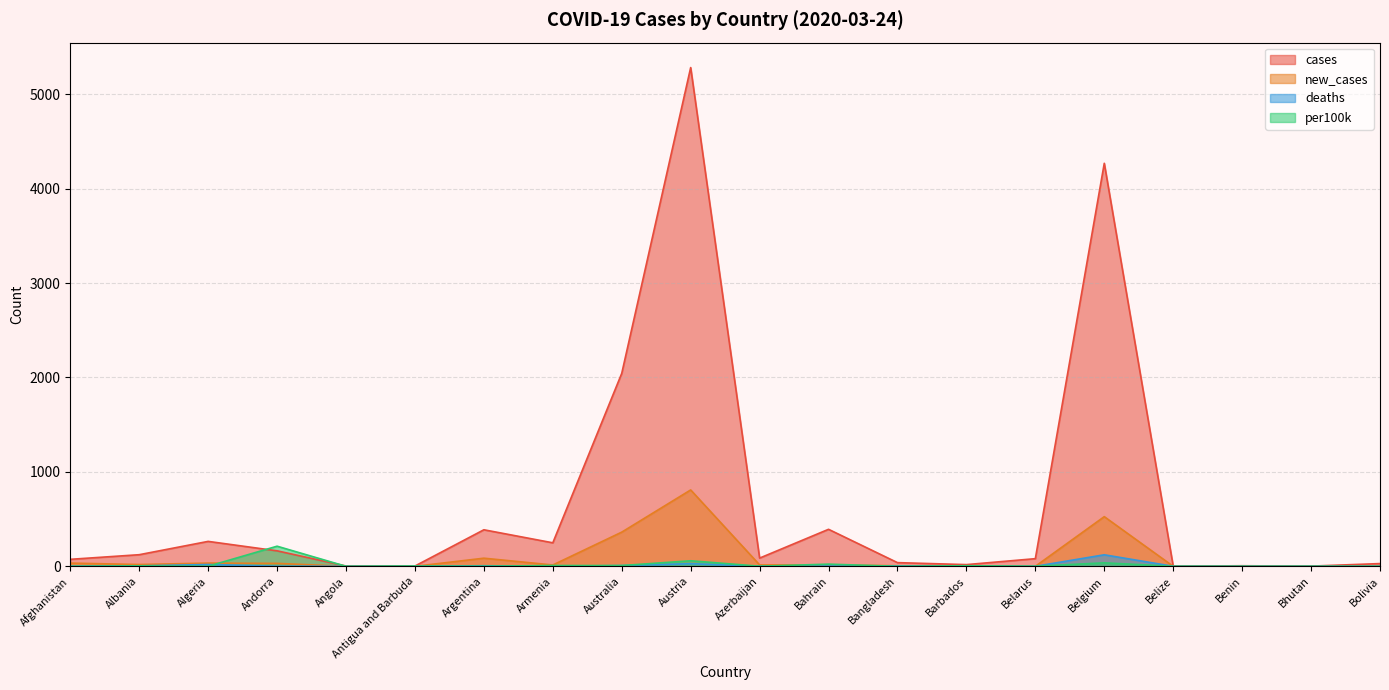

Which series has the largest range (max minus min)?

cases